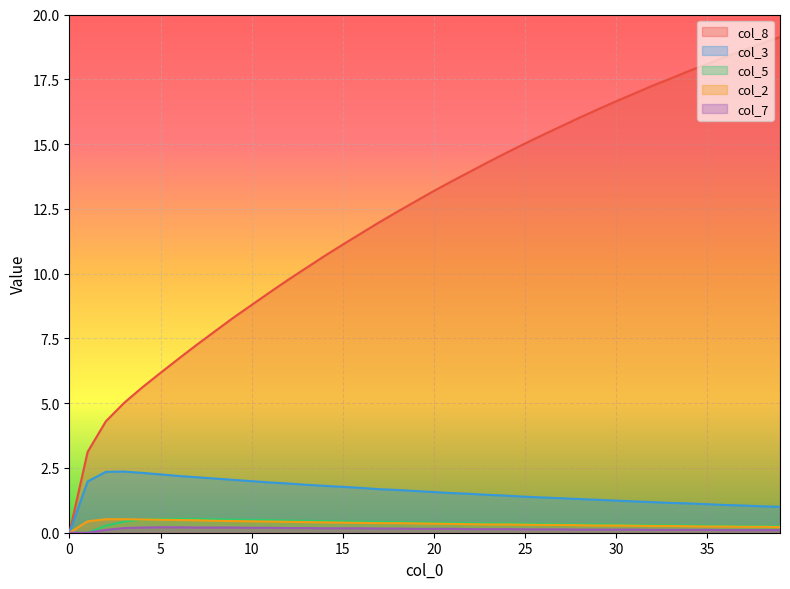

List the labels in order of col_3 value, smallest first.

0, 39, 38, 37, 36, 35, 34, 33, 32, 31, 30, 29, 28, 27, 26, 25, 24, 23, 22, 21, 20, 19, 18, 17, 16, 15, 14, 13, 12, 11, 1, 10, 9, 8, 7, 6, 5, 4, 2, 3